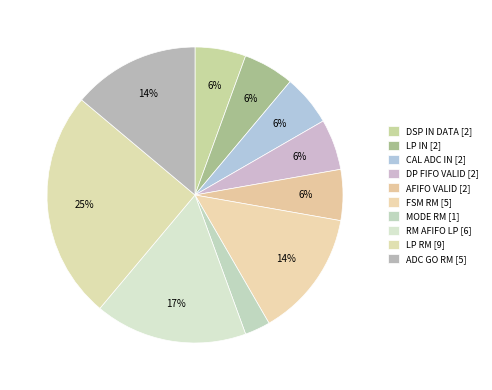

How many segments does this pie chart have?

10